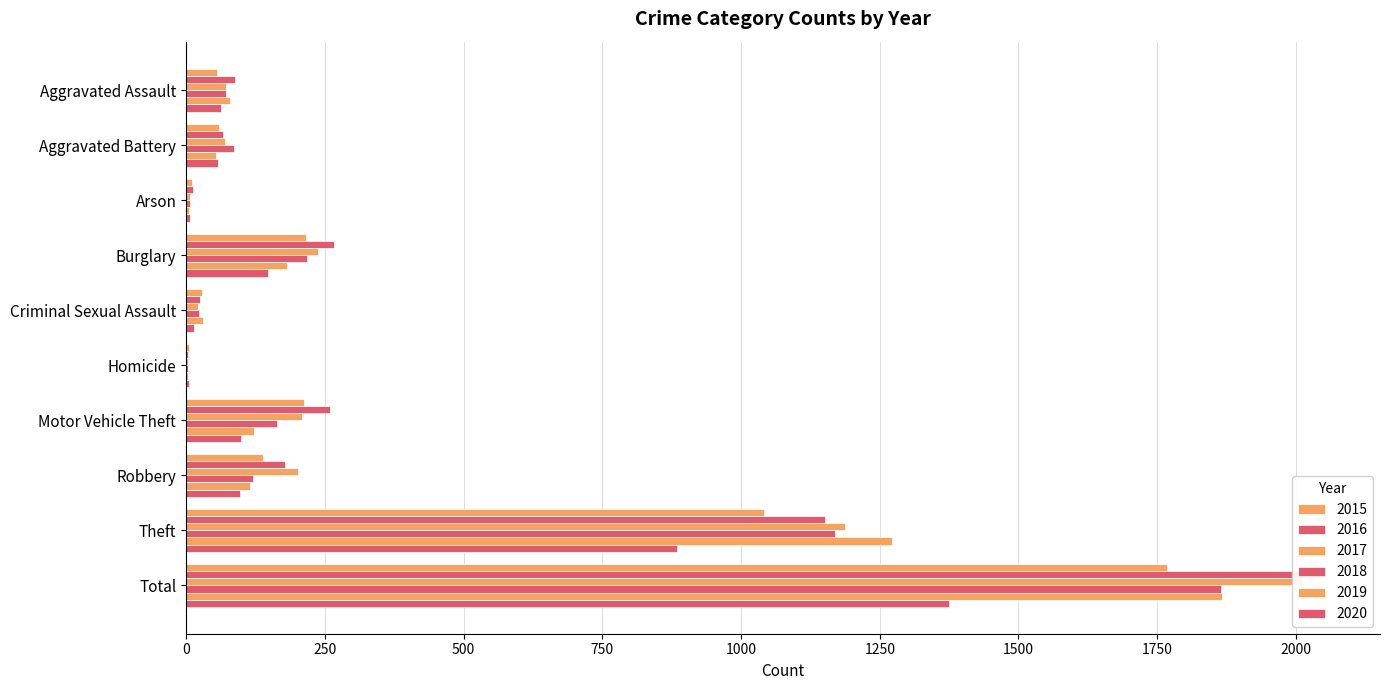

At how many categories does at least one series exceed 1129?

2